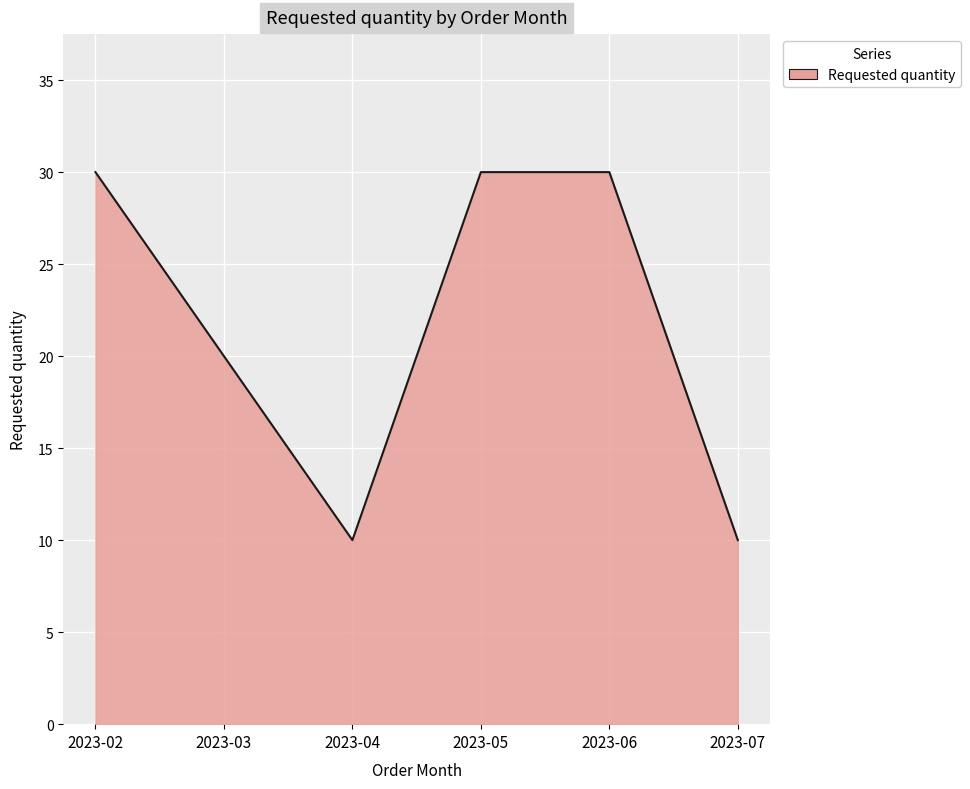

What is the greatest value displayed?

30